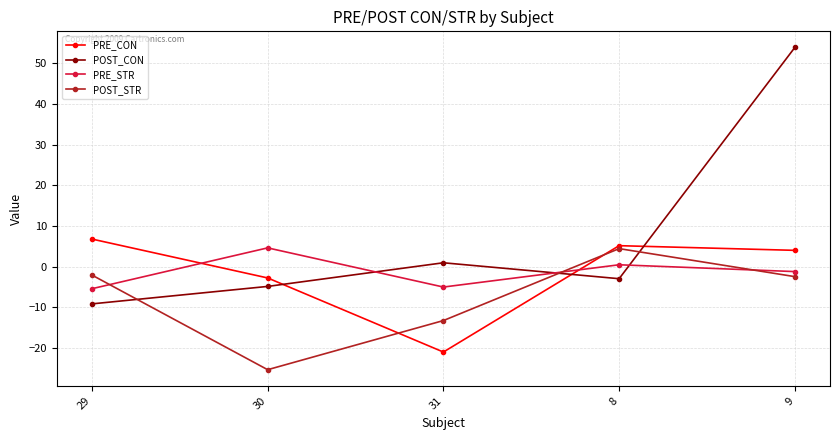

At which category is the sum across all series the highest?

9